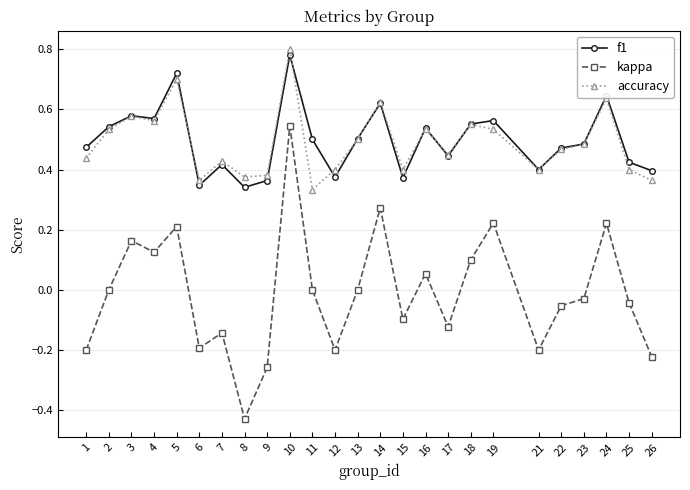

True or false: kappa has a value of -0.1 at 22.

True